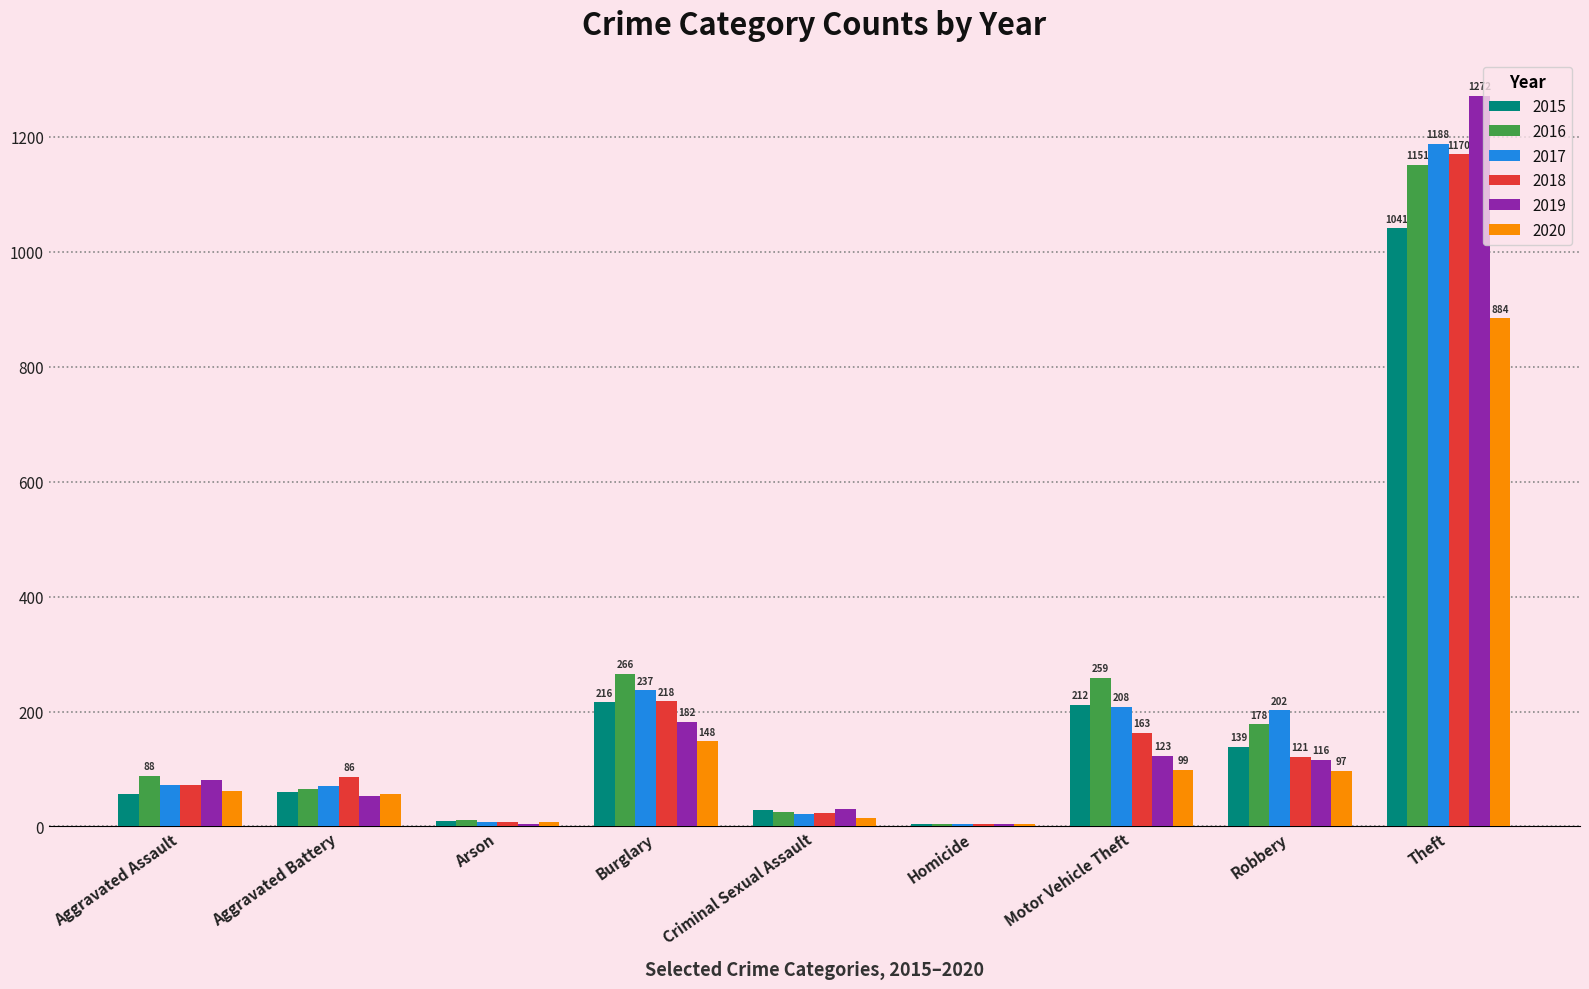

Where is 2017 nearest to the value 596?

Burglary